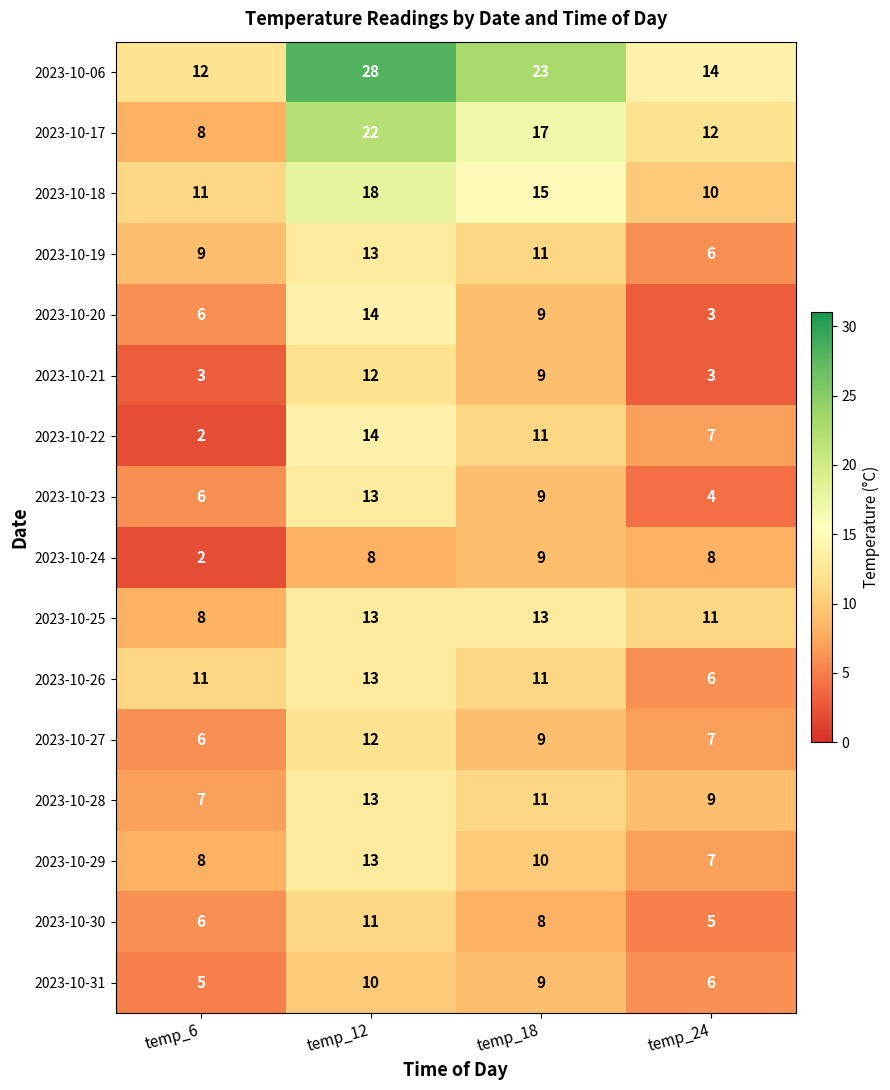

At which category does the chart reach its peak across all series?

temp_12